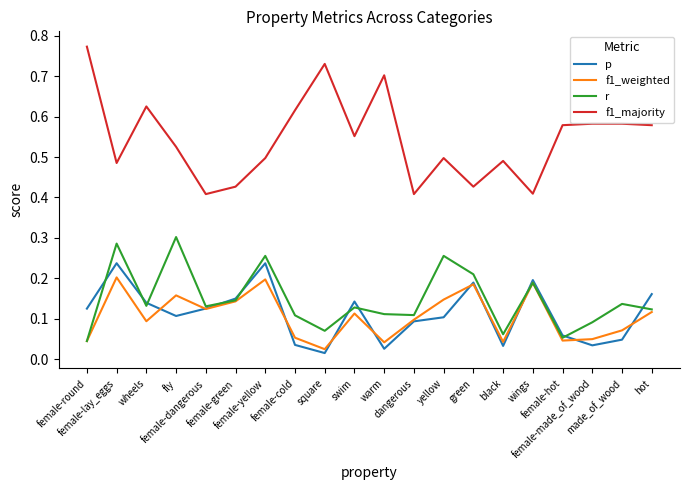

At how many categories does at least one series exceed 0?

20